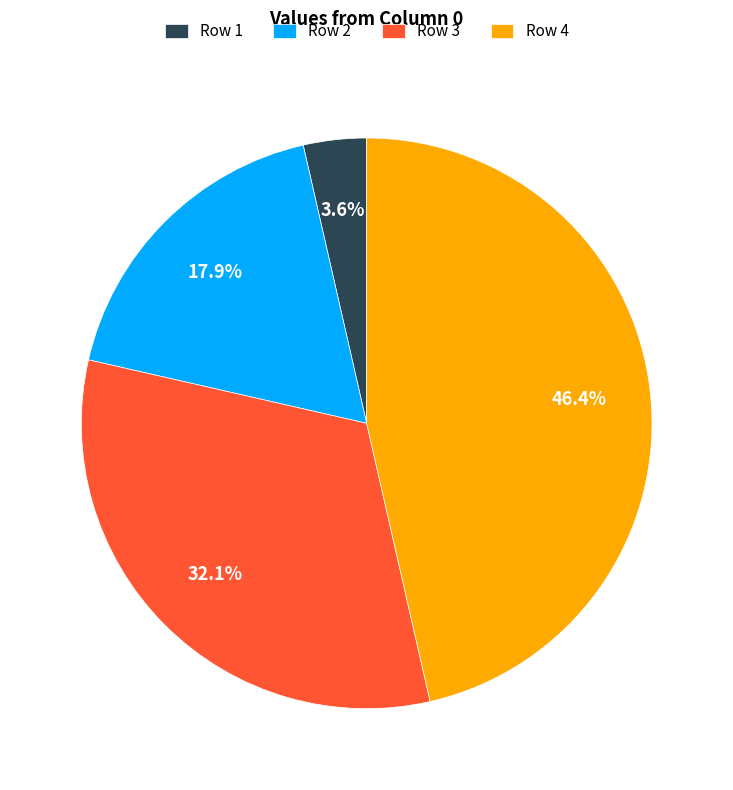

What portion of the pie excludes Row 3?

67.9%